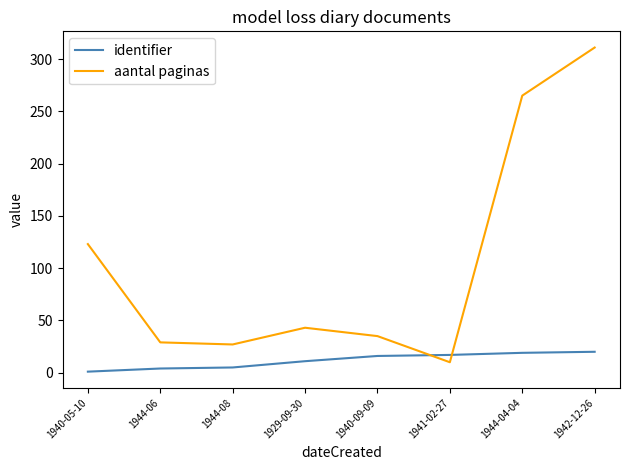

Where is identifier nearest to the value 10?

1929-09-30